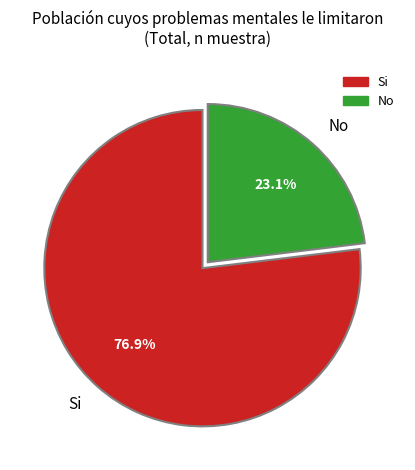

What percentage is the Si slice, to the nearest percent?

77%